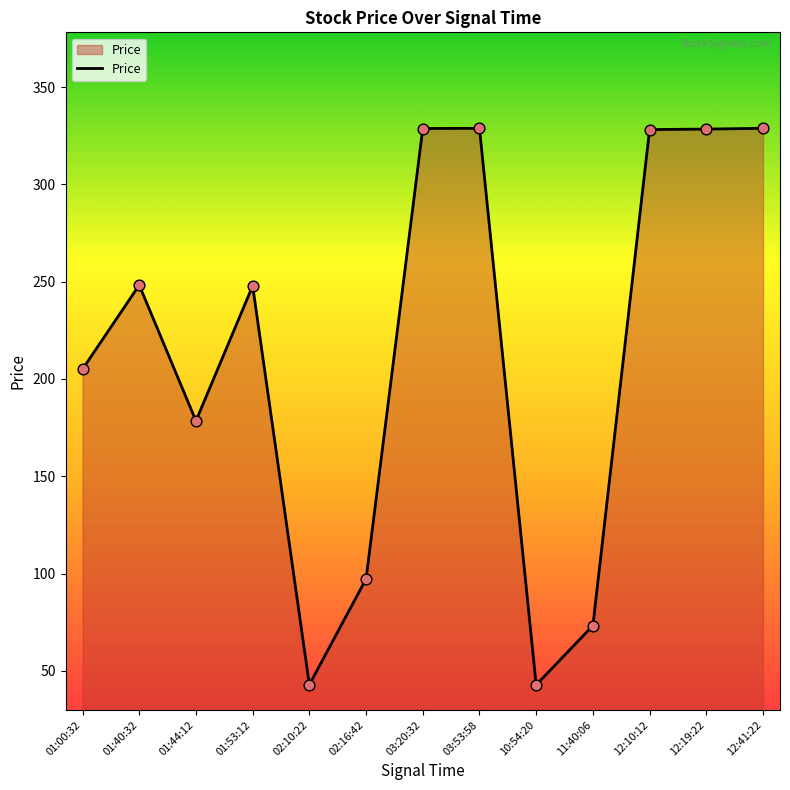

Approximately how many times larger is the value at 01:40:32 compared to 02:16:42?

2.6